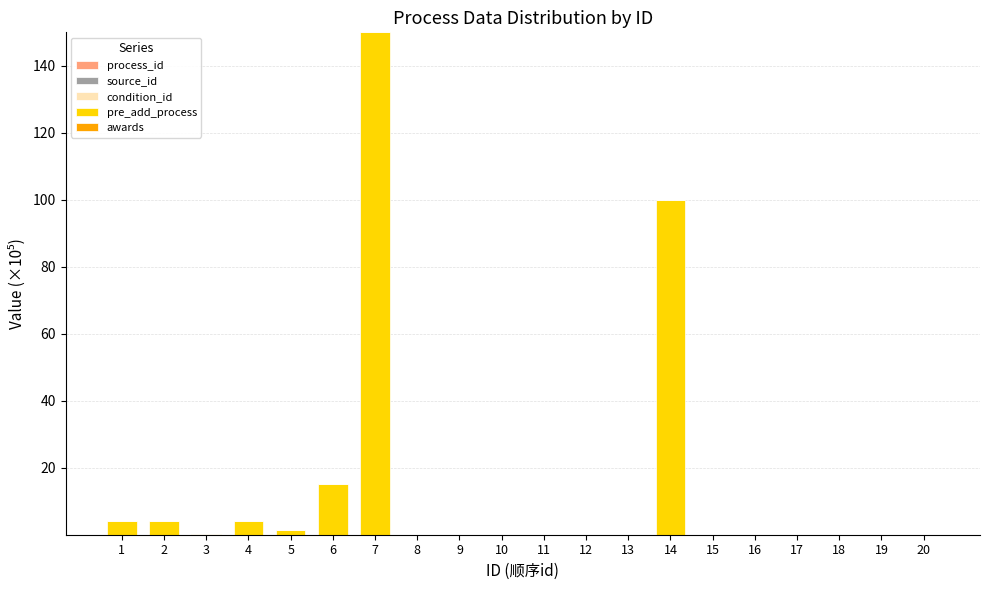

At which category is the sum across all series the highest?

7